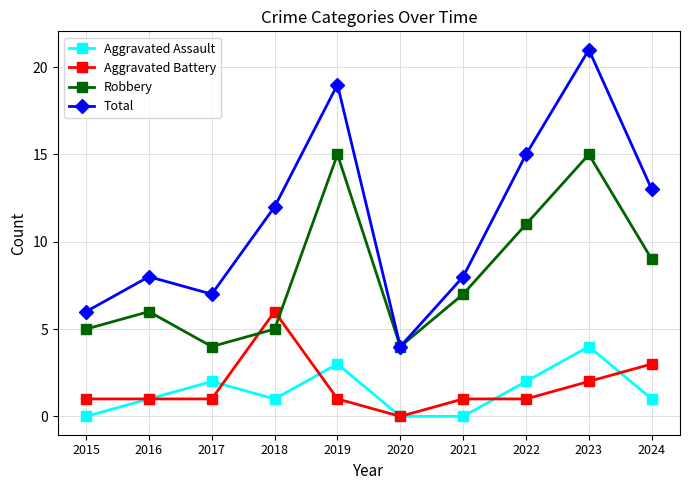

What is the difference between the maximum and minimum values in the Total series?

17